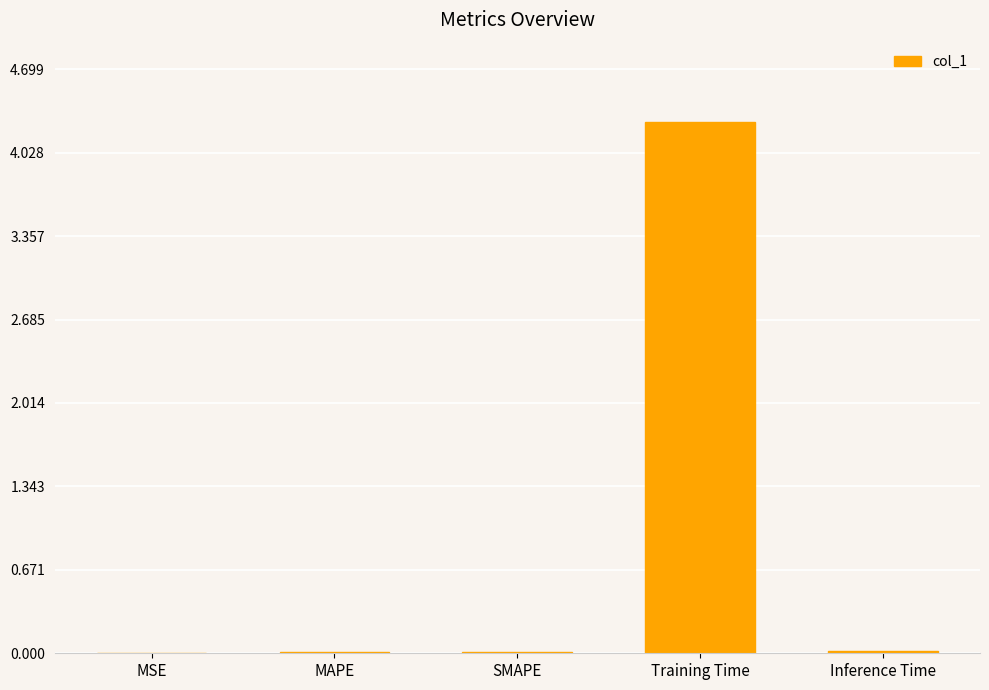

True or false: the data shows 0.0 at Inference Time.

True